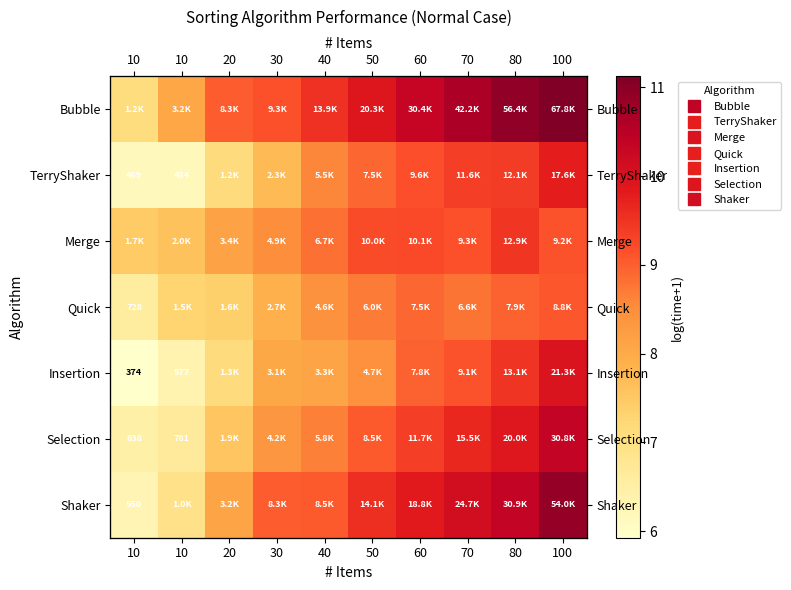

At which label does Shaker reach its minimum?

10